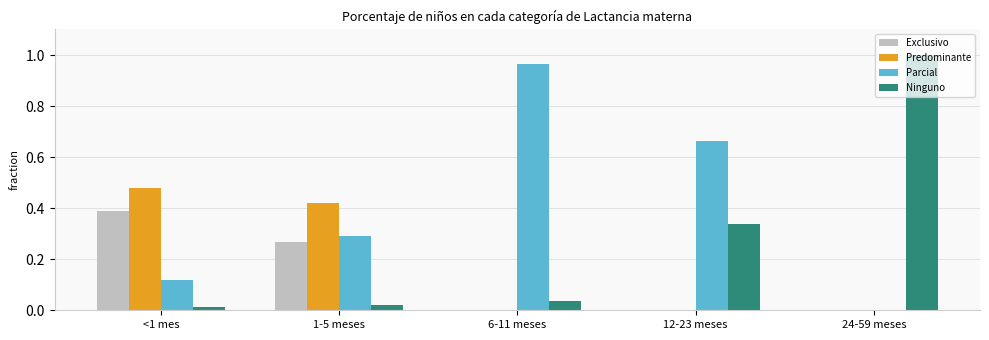

Is it true that Predominante equals -0.3 at 6-11 meses?

False